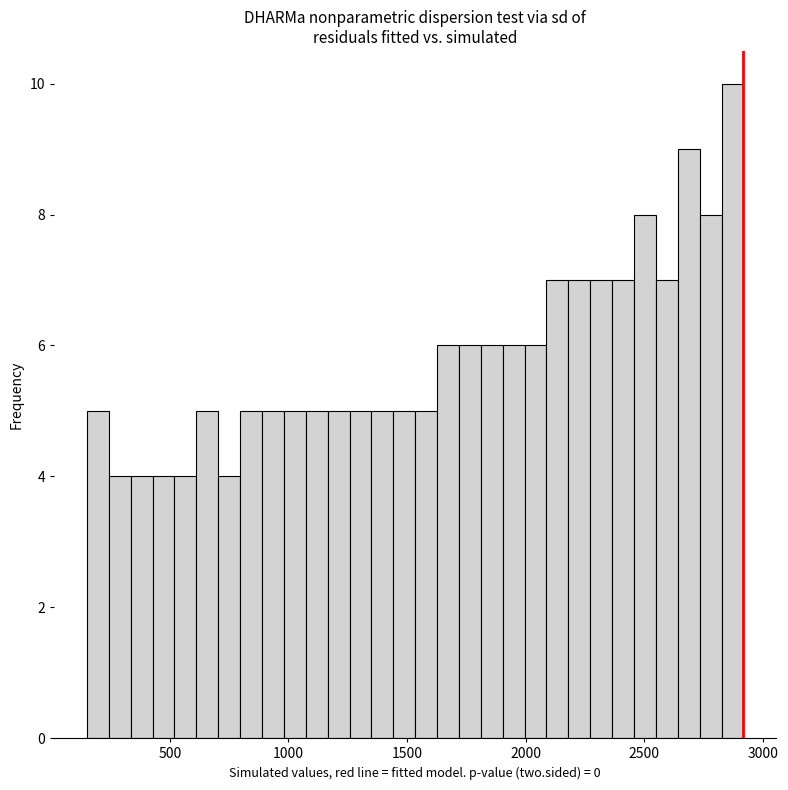

Around what value on the x-axis is the tallest bar? Give the approximate position of its centre, as read against the axis.

2850